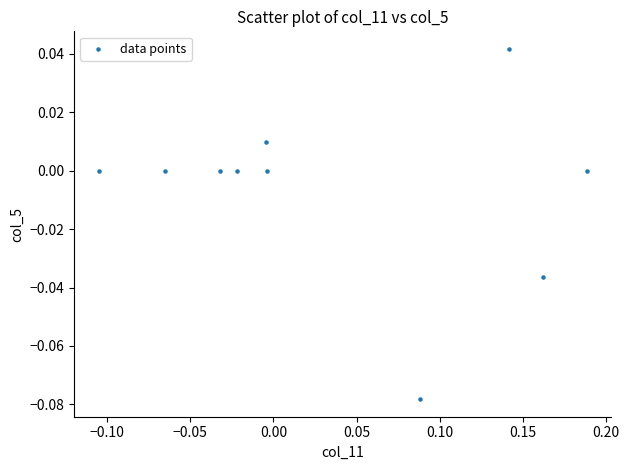

What is the range of X values (max minus min)?

0.3